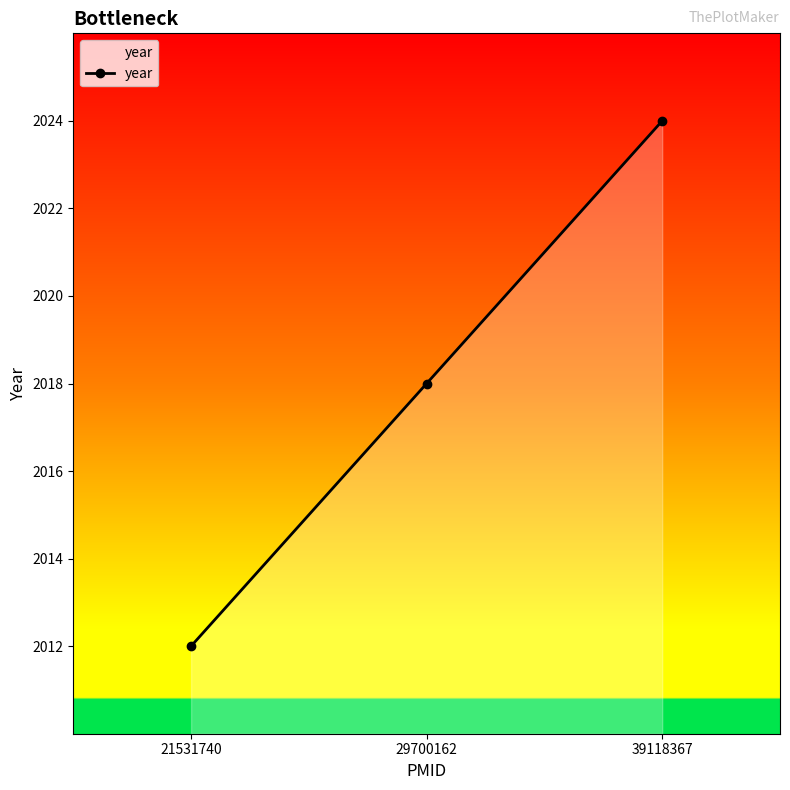

What is the difference between the maximum and minimum values?

12